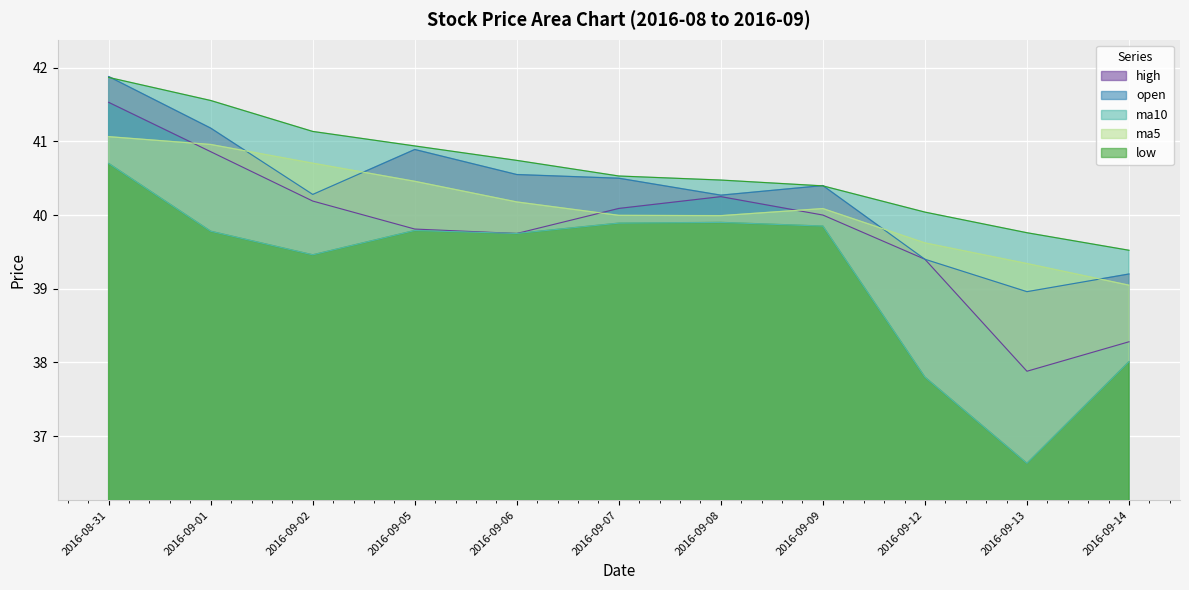

The value of ma10 at 2016-09-01 is 71.4. True or false?

False